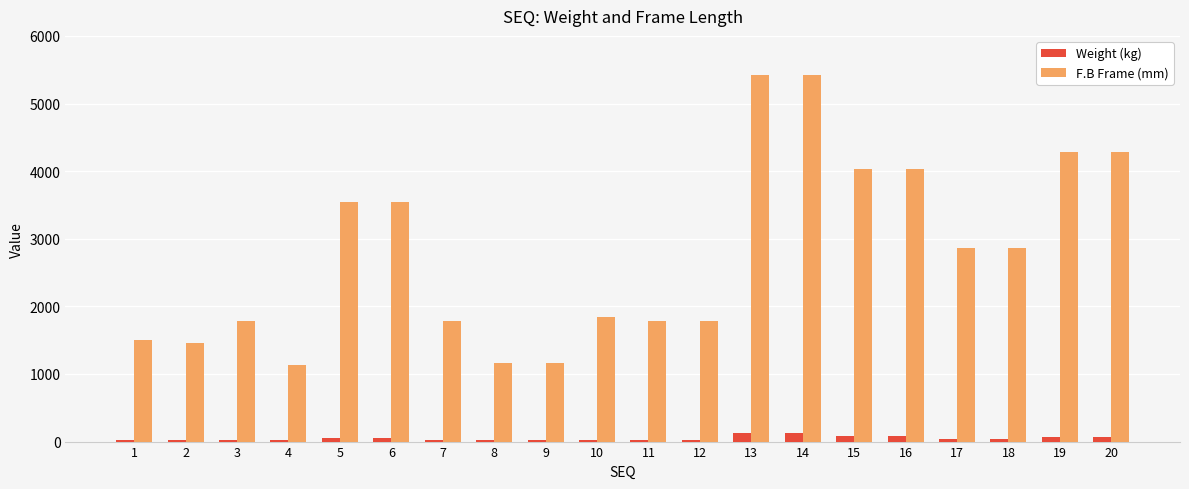

Rank the series at 3 from lowest to highest value.

Weight (kg), F.B Frame (mm)